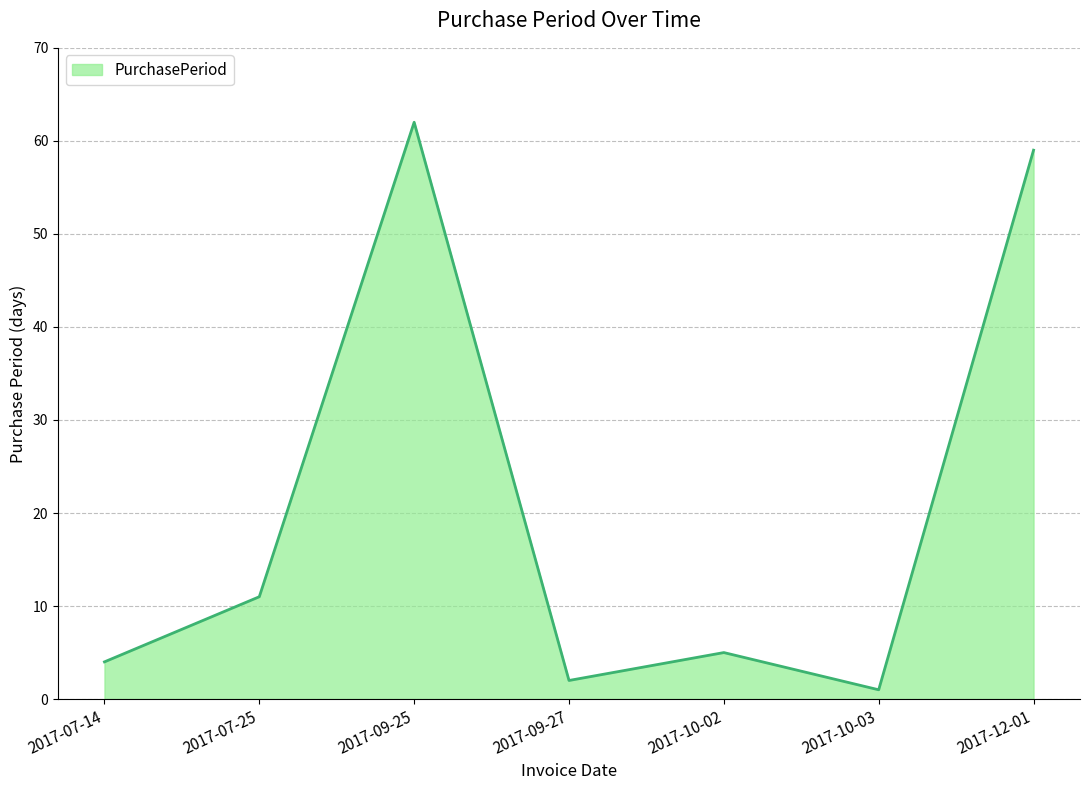

Where is the first local maximum?

2017-09-25